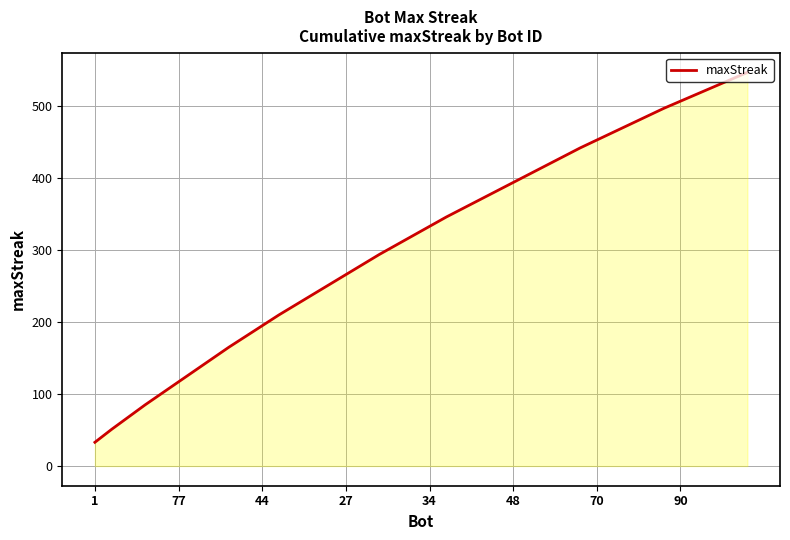

Reading left to right, what are all the values shown in this chart?

33	51	68	85	101	117	133	149	165	180	195	210	224	238	252	266	280	294	307	320	333	346	358	370	382	394	406	418	430	442	453	464	475	486	497	507	517	527	537	547